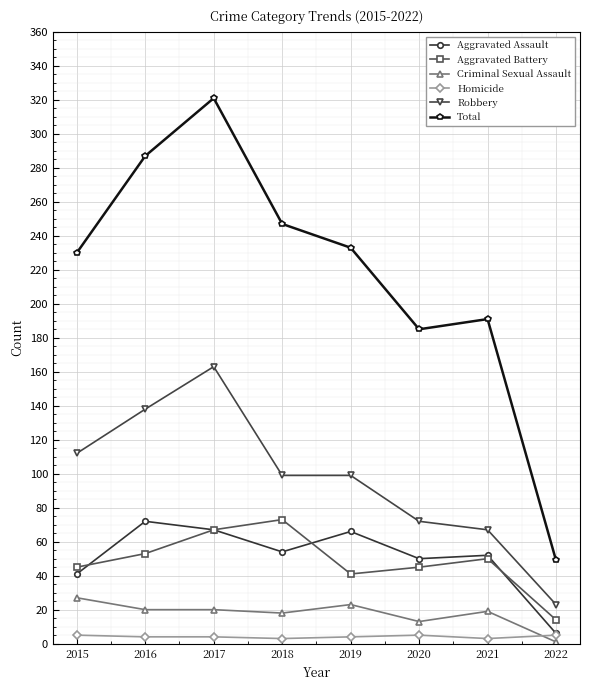

Is this an area chart (filled region under the line)?

No